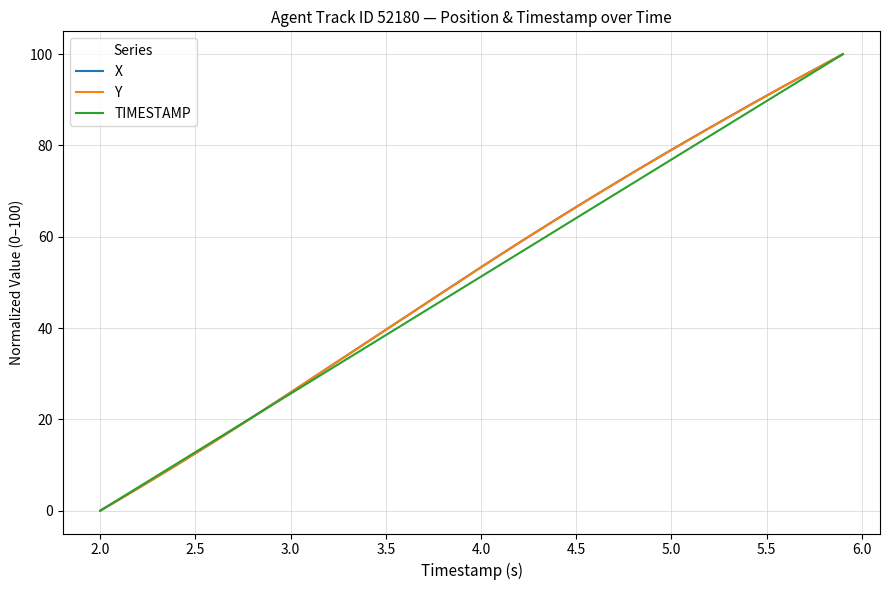

What is the maximum value shown in the chart?

100.0